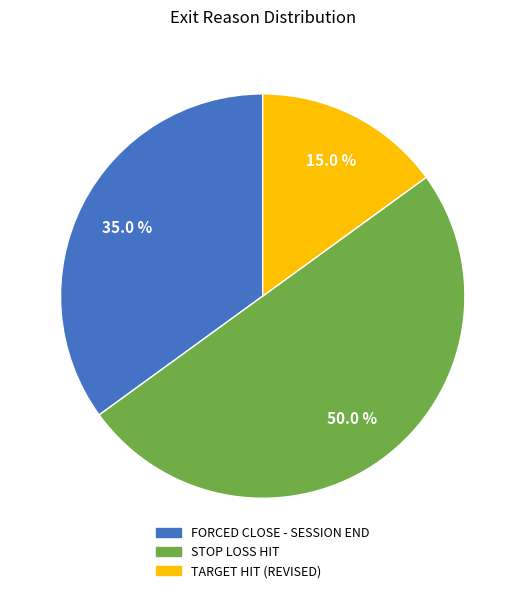

Combined, what portion of the pie is TARGET HIT (REVISED) and FORCED CLOSE - SESSION END?

50.0%